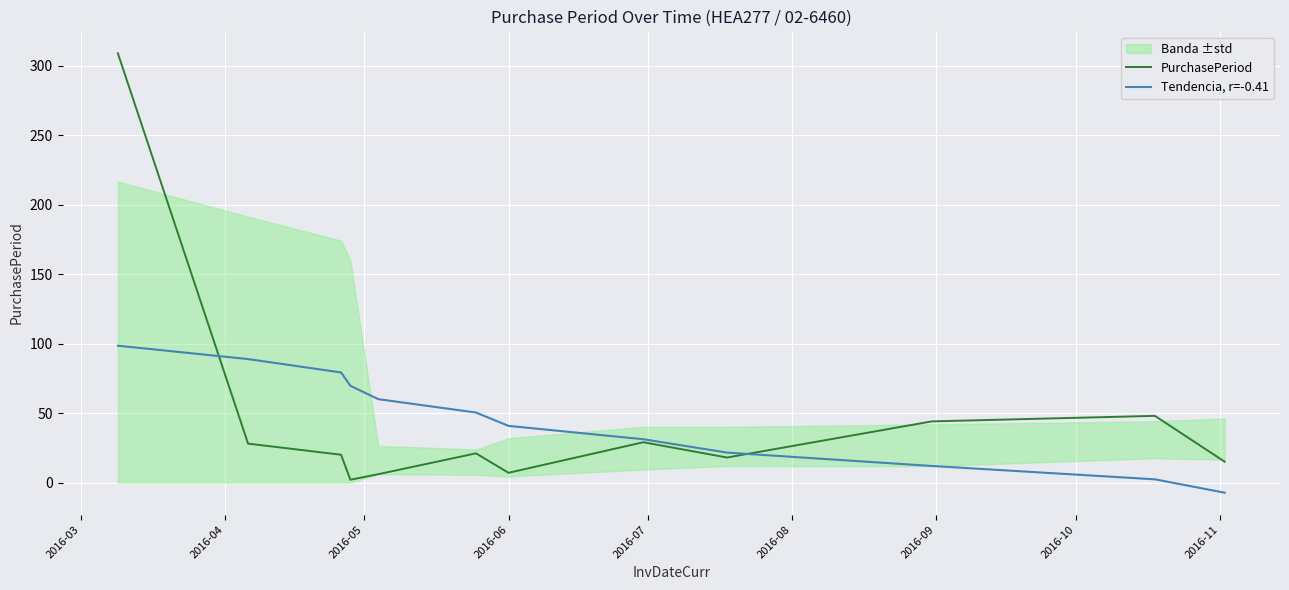

What is the maximum value for Tendencia, r=-0.41?

98.5